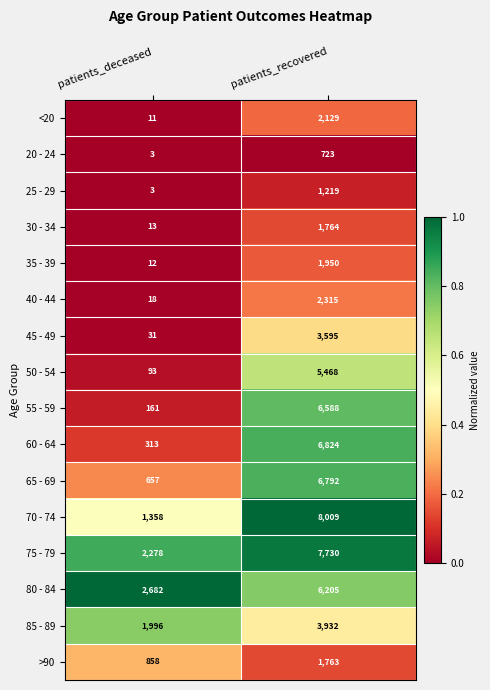

Which series changed the most between patients_deceased and patients_recovered?

70 - 74